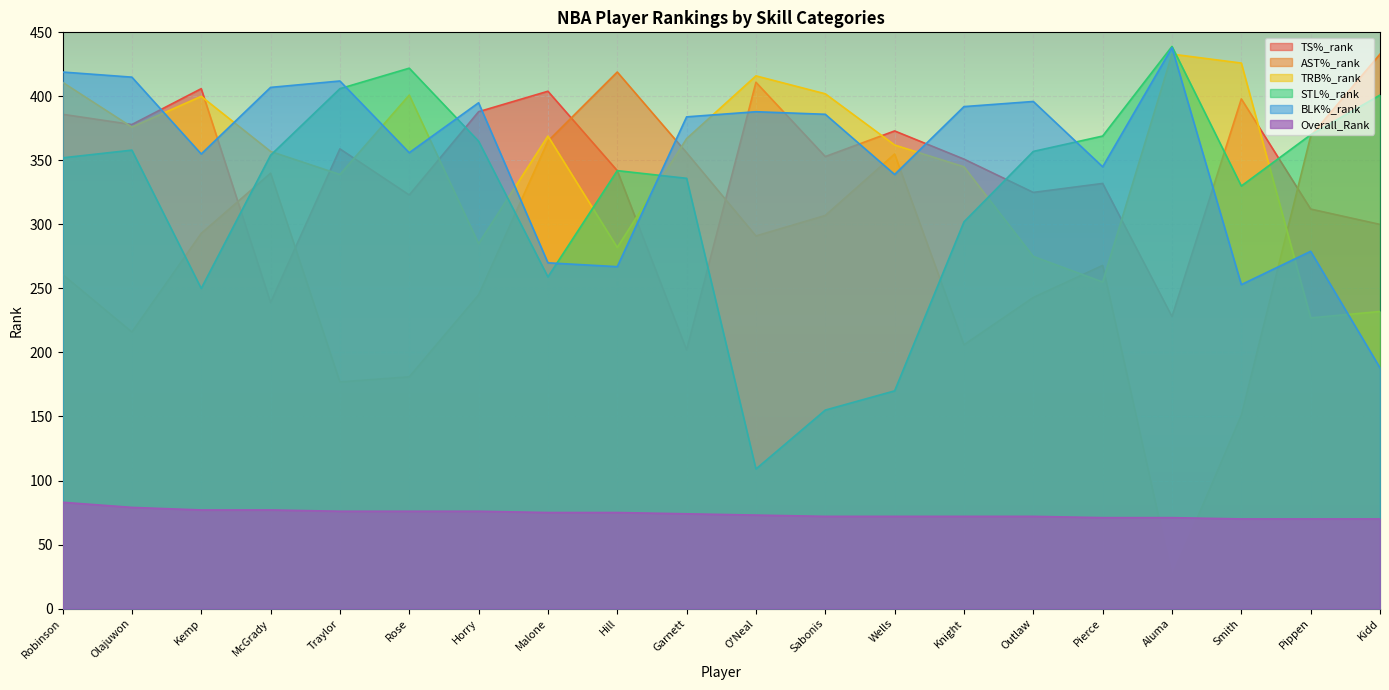

Does the chart display data point markers on the line(s)?

No